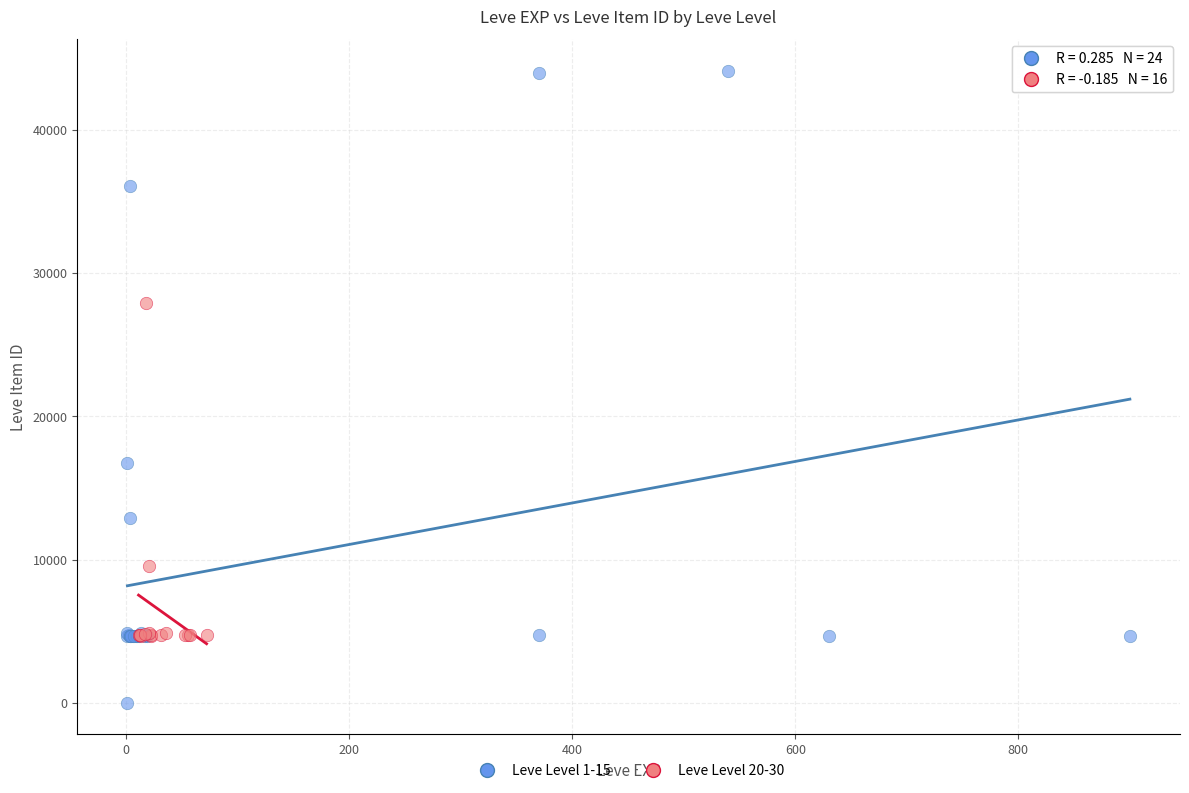

Which series contains the highest Y value?

Leve Level 1-15